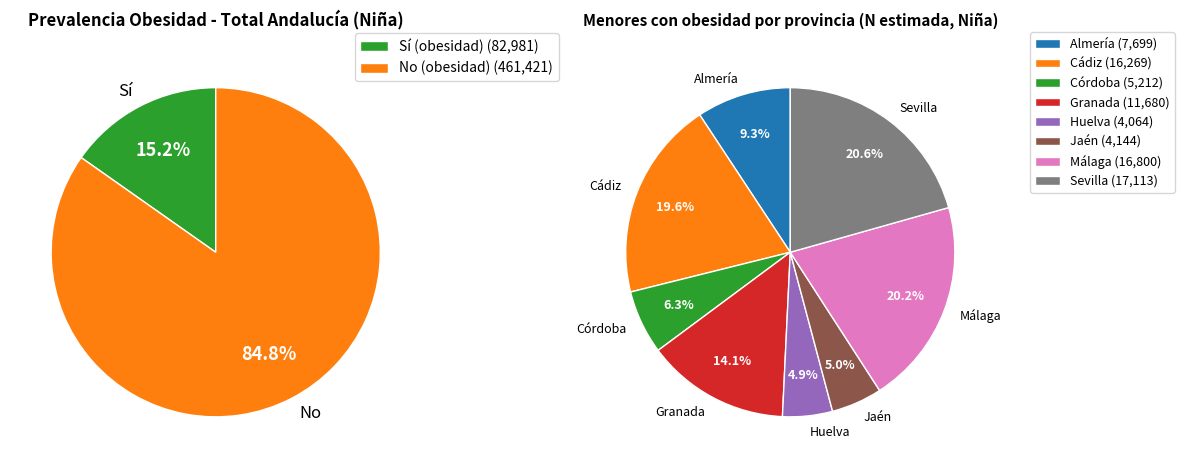

To the nearest percent, what percentage of the pie is Sevilla?

21%